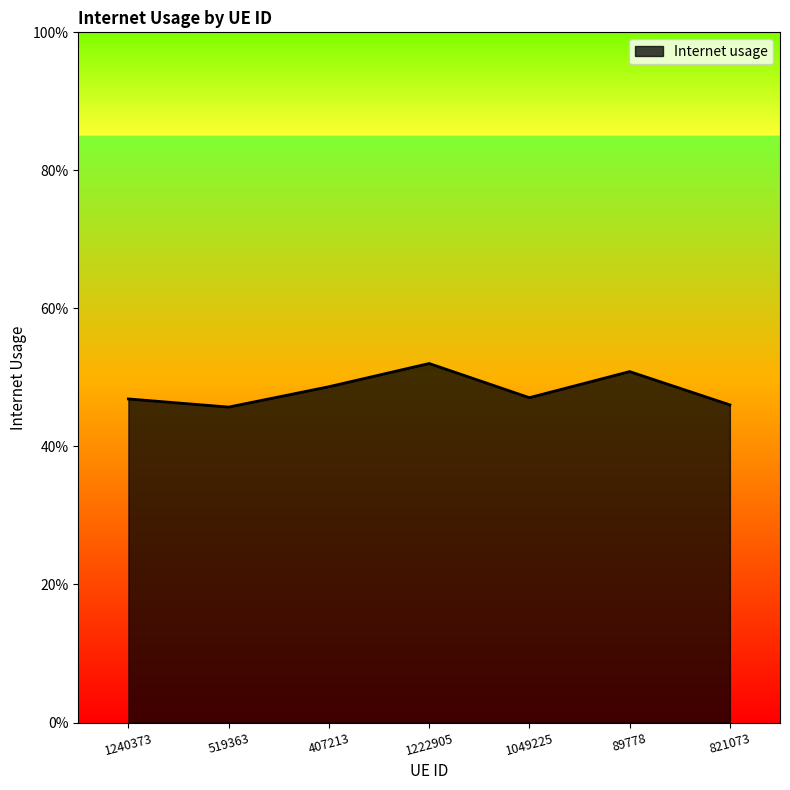

Where is the first local maximum?

1222905